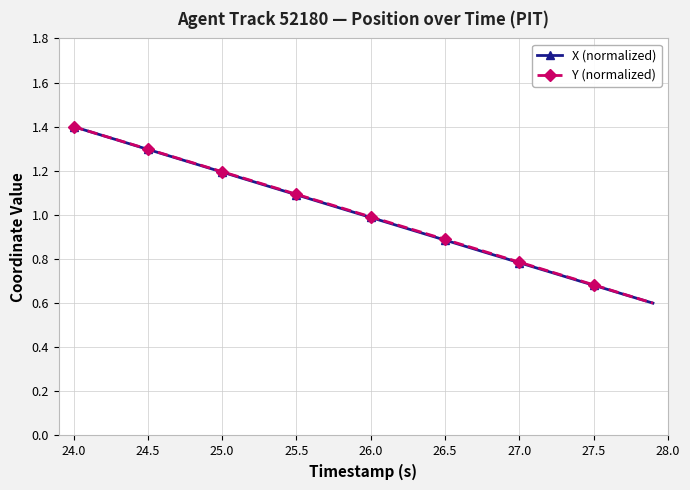

Does the chart display data point markers on the line(s)?

Yes